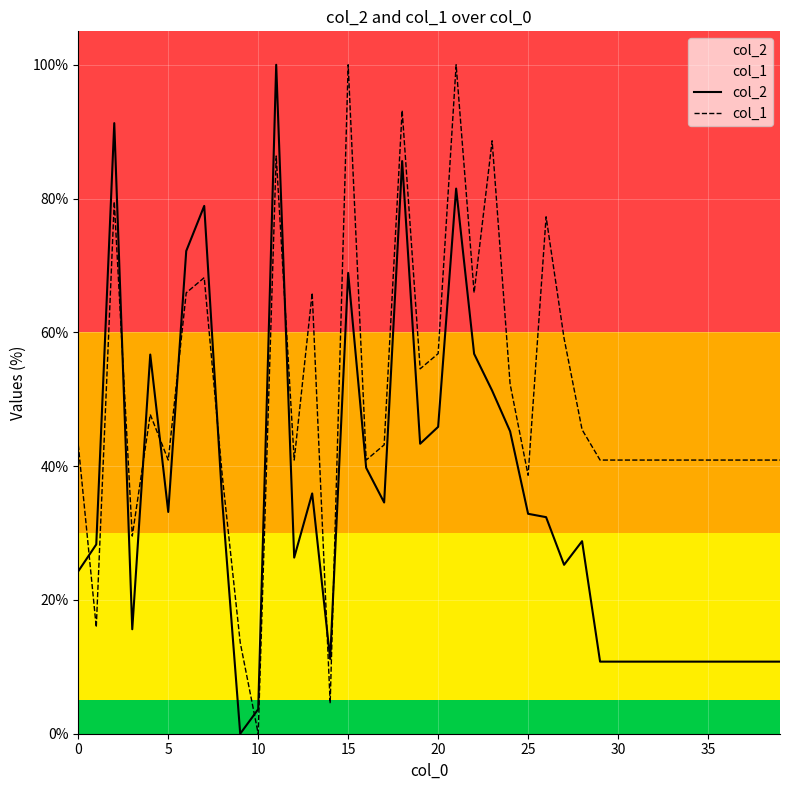

What is the maximum value for col_1?

100.0